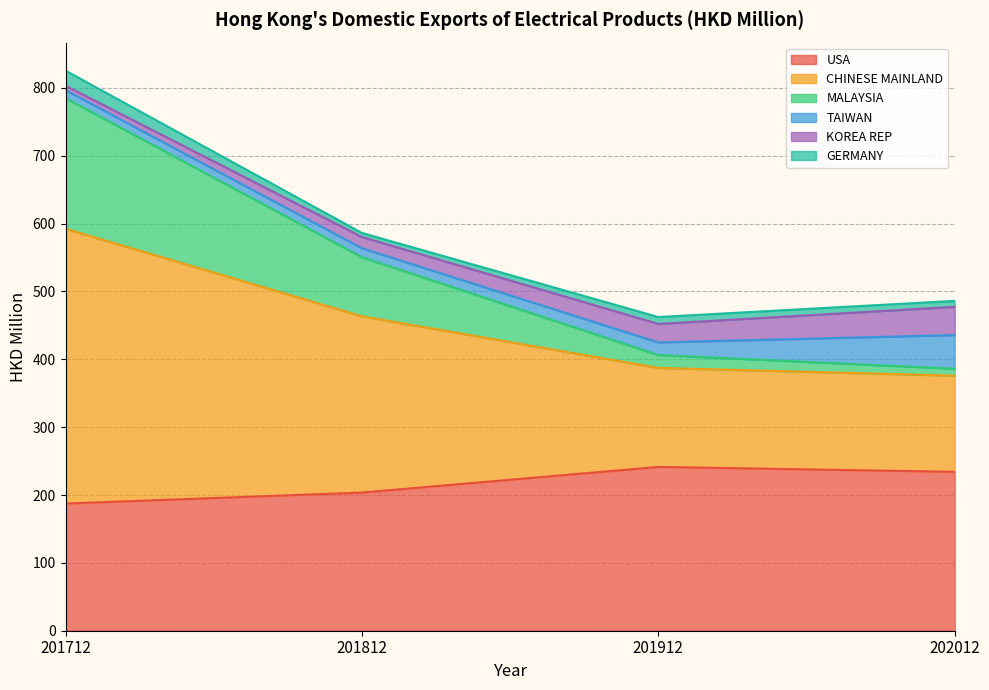

True or false: USA has a value of 315.2 at 201712.

False